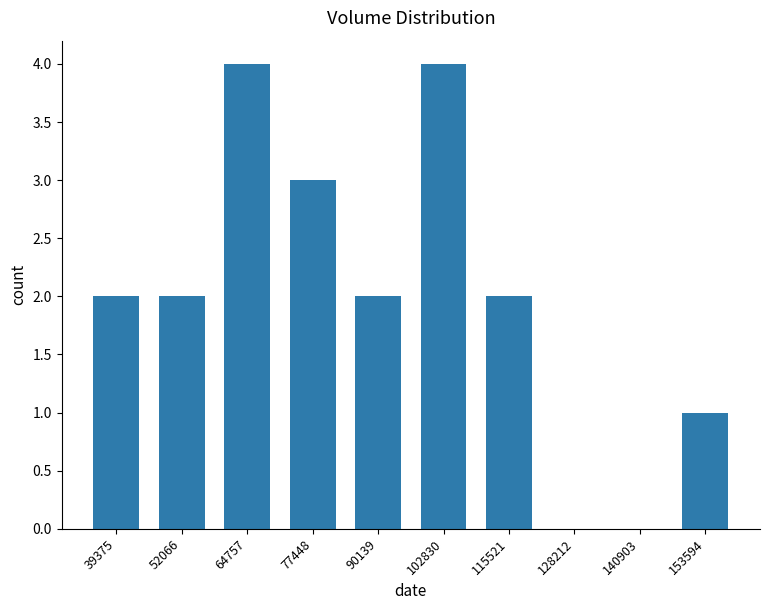

Reading left to right, transcribe all the data shown in this chart.

2	2	4	3	2	4	2	0	0	1